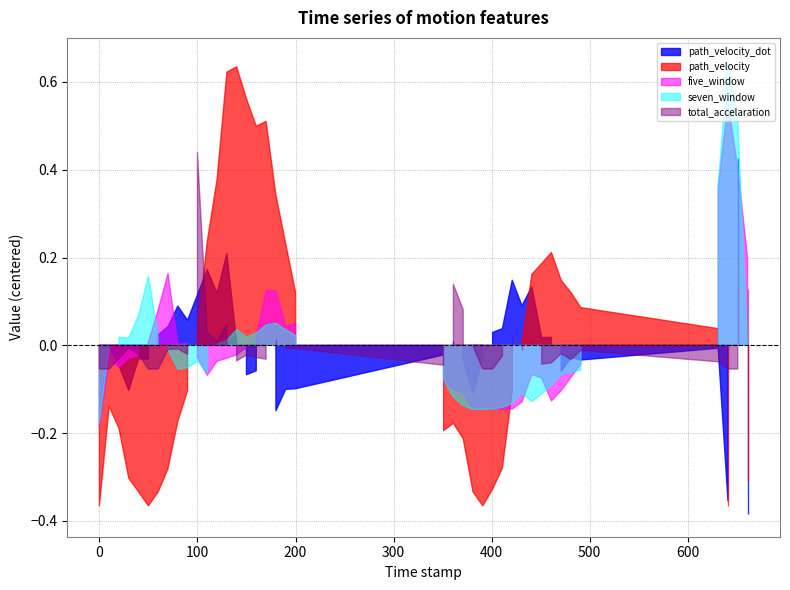

Is the value of path_velocity_dot at 90 greater than the value of five_window at 481?

Yes